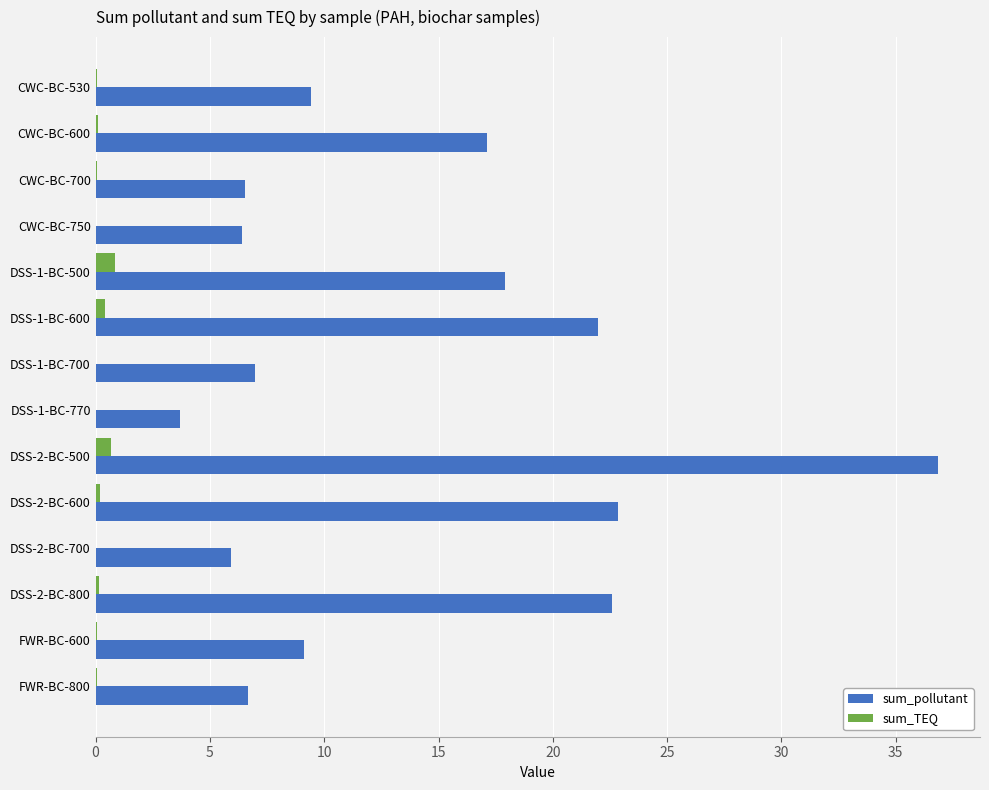

Between CWC-BC-700 and DSS-2-BC-800, which series saw the biggest shift?

sum_pollutant